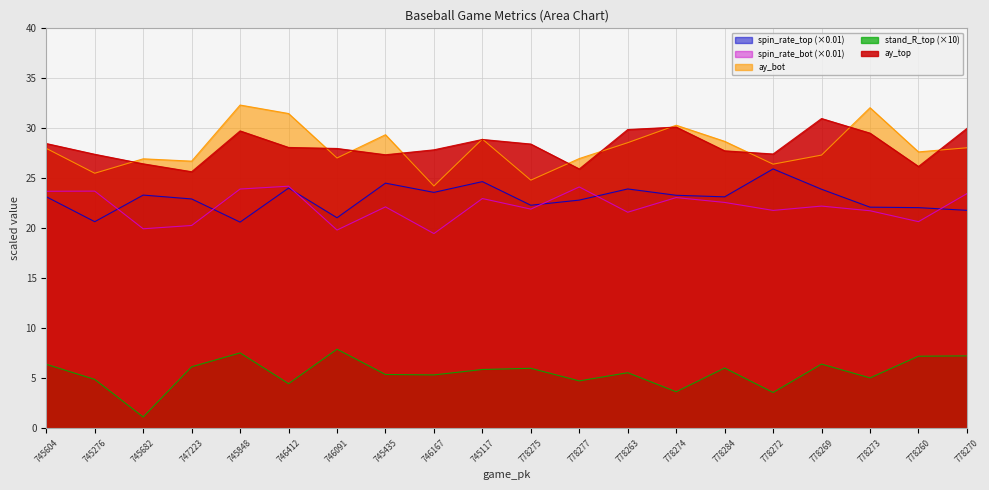

True or false: release_spin_rate_bot and ay_bot cross at least once.

False